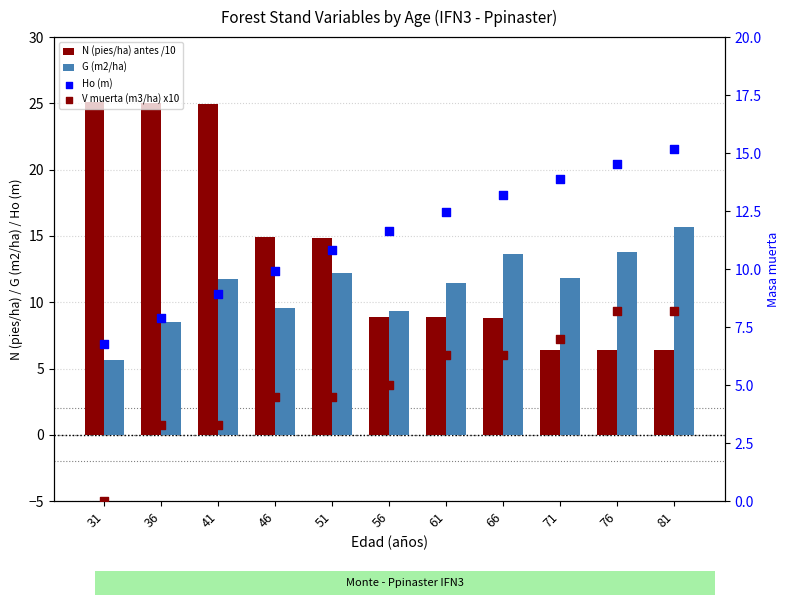

Which series has the largest total across all categories?

N (pies/ha) antes /10